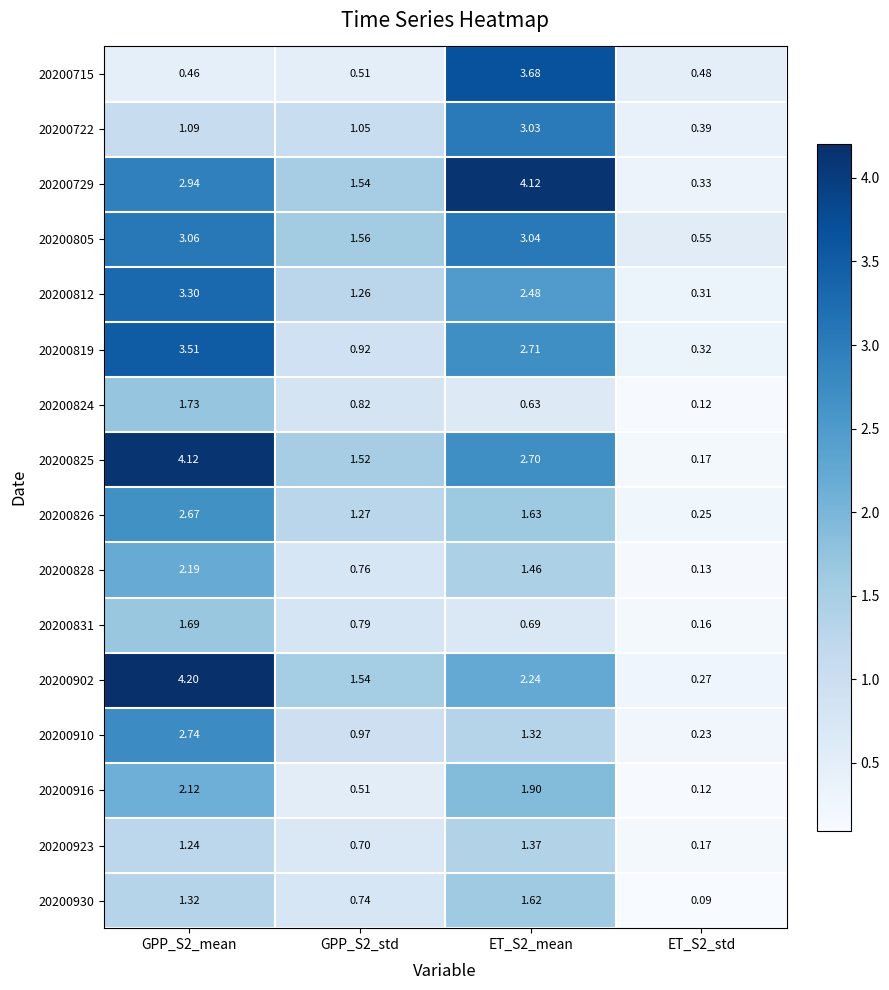

Is the value of 20200828 at ET_S2_mean greater than the value of 20200812 at GPP_S2_mean?

No